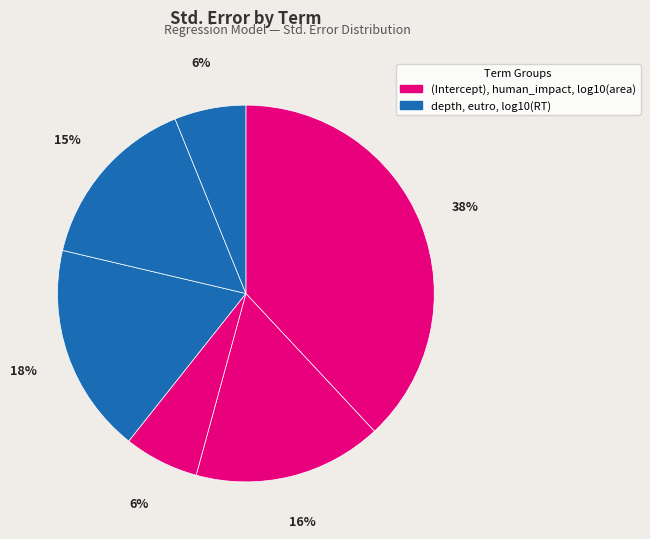

Which slice is the largest?

(Intercept)